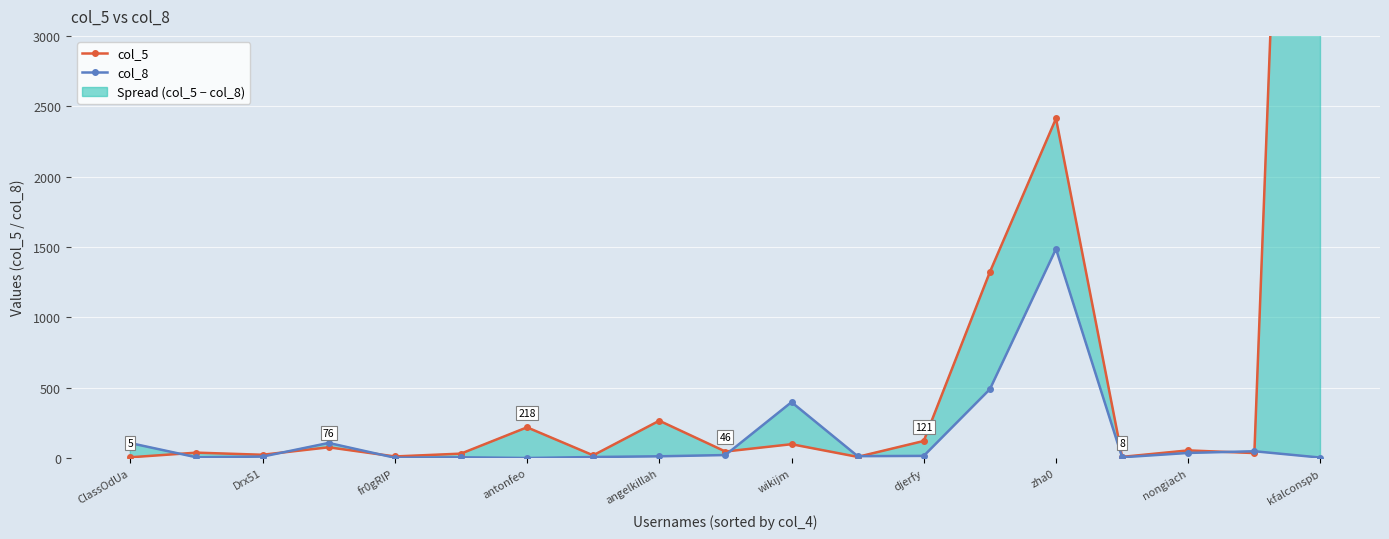

List the series in order of their overall mean, lowest first.

col_8, col_5